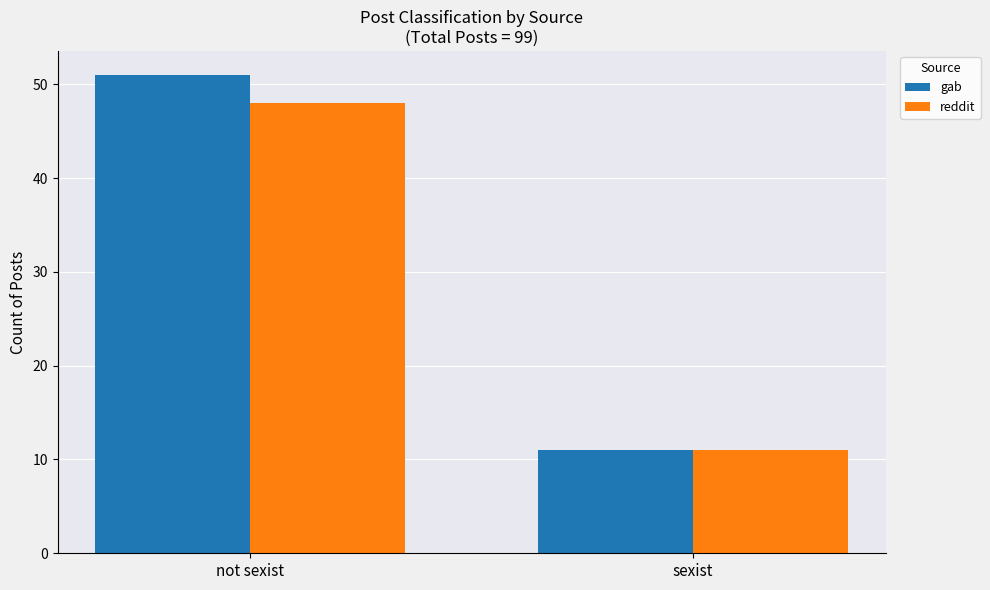

Is it true that gab equals 89 at not sexist?

False